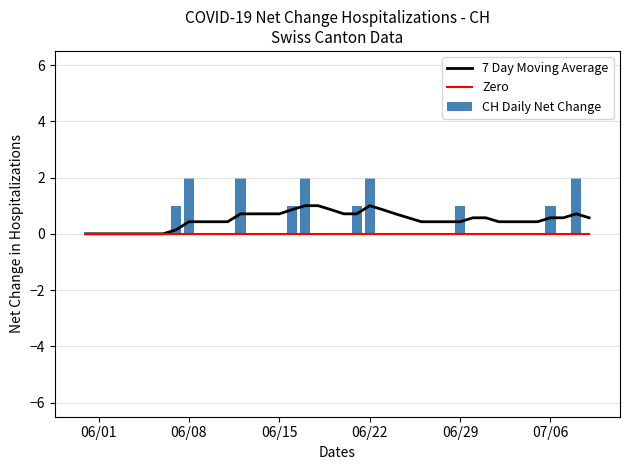

What are all the series names shown in the legend?

7 Day Moving Average, Zero, CH Daily Net Change